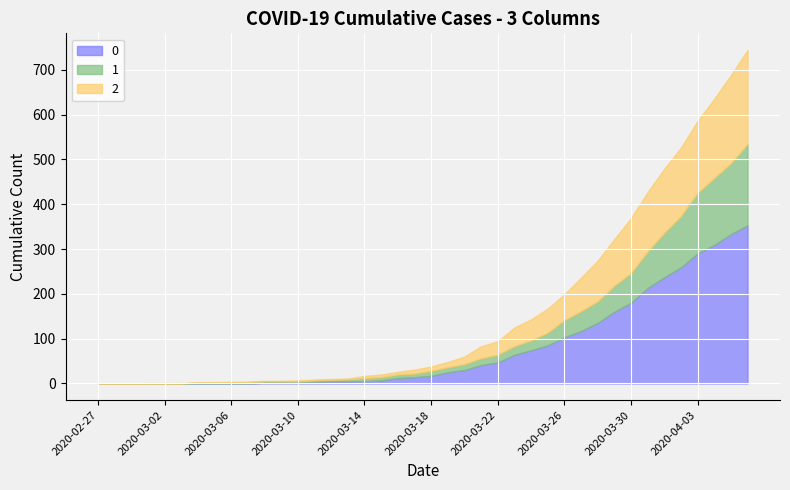

Reading right to left, list all the values displayed in this chart.

0: 2020-04-06=353	2020-04-05=333	2020-04-04=309	2020-04-03=290	2020-04-02=259	2020-04-01=237	2020-03-31=213	2020-03-30=180	2020-03-29=160	2020-03-28=135	2020-03-27=117	2020-03-26=103	2020-03-25=85	2020-03-24=74	2020-03-23=64	2020-03-22=47	2020-03-21=41	2020-03-20=30	2020-03-19=25	2020-03-18=17	2020-03-17=14	2020-03-16=12	2020-03-15=7	2020-03-14=5	2020-03-13=5	2020-03-12=5	2020-03-11=4	2020-03-10=2	2020-03-09=2	2020-03-08=2	2020-03-07=0	2020-03-06=0	2020-03-05=0	2020-03-04=0	2020-03-03=0	2020-03-02=0	2020-03-01=0	2020-02-29=0	2020-02-28=0	2020-02-27=0
1: 2020-04-06=181	2020-04-05=158	2020-04-04=149	2020-04-03=135	2020-04-02=114	2020-04-01=99	2020-03-31=81	2020-03-30=66	2020-03-29=58	2020-03-28=48	2020-03-27=44	2020-03-26=38	2020-03-25=28	2020-03-24=22	2020-03-23=19	2020-03-22=17	2020-03-21=15	2020-03-20=13	2020-03-19=11	2020-03-18=11	2020-03-17=8	2020-03-16=8	2020-03-15=7	2020-03-14=7	2020-03-13=4	2020-03-12=3	2020-03-11=3	2020-03-10=3	2020-03-09=3	2020-03-08=3	2020-03-07=3	2020-03-06=2	2020-03-05=2	2020-03-04=2	2020-03-03=0	2020-03-02=0	2020-03-01=0	2020-02-29=0	2020-02-28=0	2020-02-27=0
2: 2020-04-06=210	2020-04-05=197	2020-04-04=177	2020-04-03=161	2020-04-02=153	2020-04-01=143	2020-03-31=133	2020-03-30=123	2020-03-29=104	2020-03-28=91	2020-03-27=75	2020-03-26=58	2020-03-25=54	2020-03-24=47	2020-03-23=42	2020-03-22=30	2020-03-21=27	2020-03-20=17	2020-03-19=12	2020-03-18=10	2020-03-17=9	2020-03-16=6	2020-03-15=6	2020-03-14=5	2020-03-13=2	2020-03-12=2	2020-03-11=2	2020-03-10=2	2020-03-09=1	2020-03-08=1	2020-03-07=1	2020-03-06=2	2020-03-05=1	2020-03-04=1	2020-03-03=1	2020-03-02=1	2020-03-01=1	2020-02-29=0	2020-02-28=0	2020-02-27=0